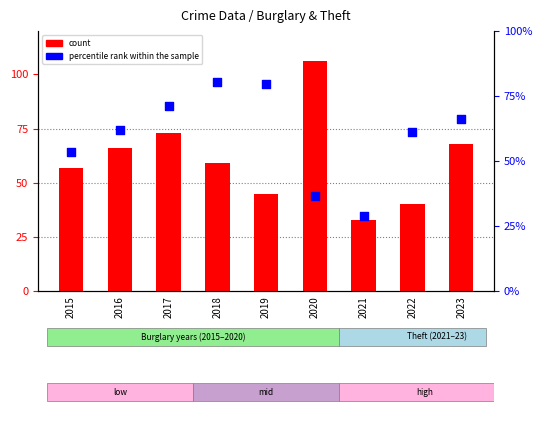

What are all the series names shown in the legend?

count, percentile rank within the sample